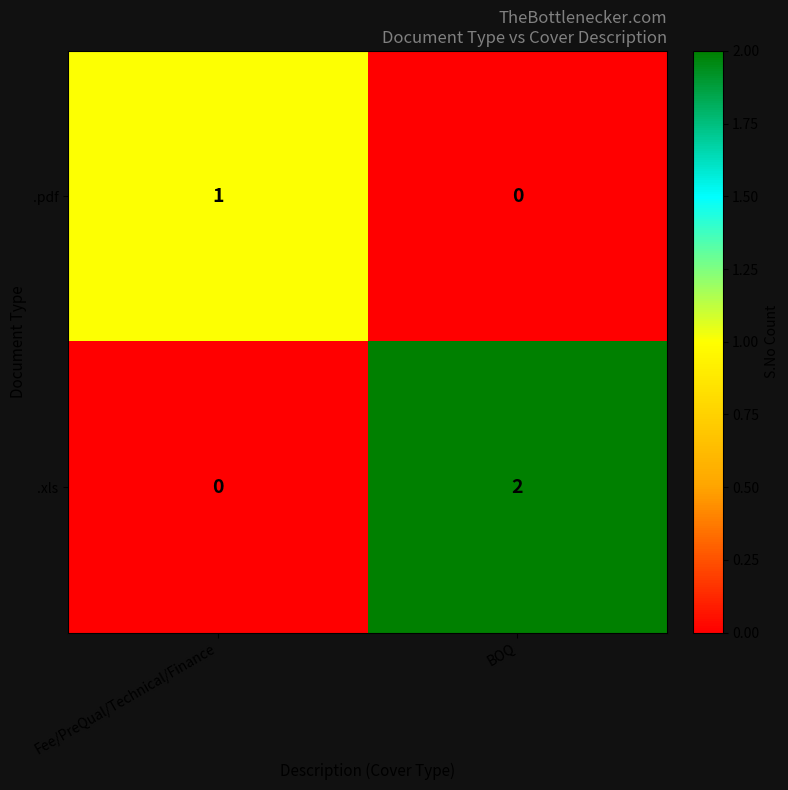

List the series in order of their overall mean, lowest first.

.pdf, .xls